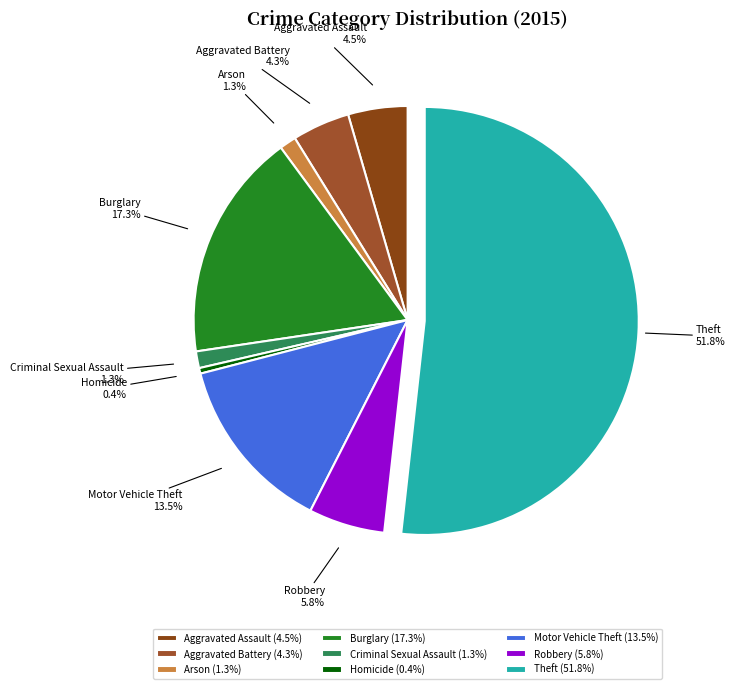

How many slices are in this pie chart?

9